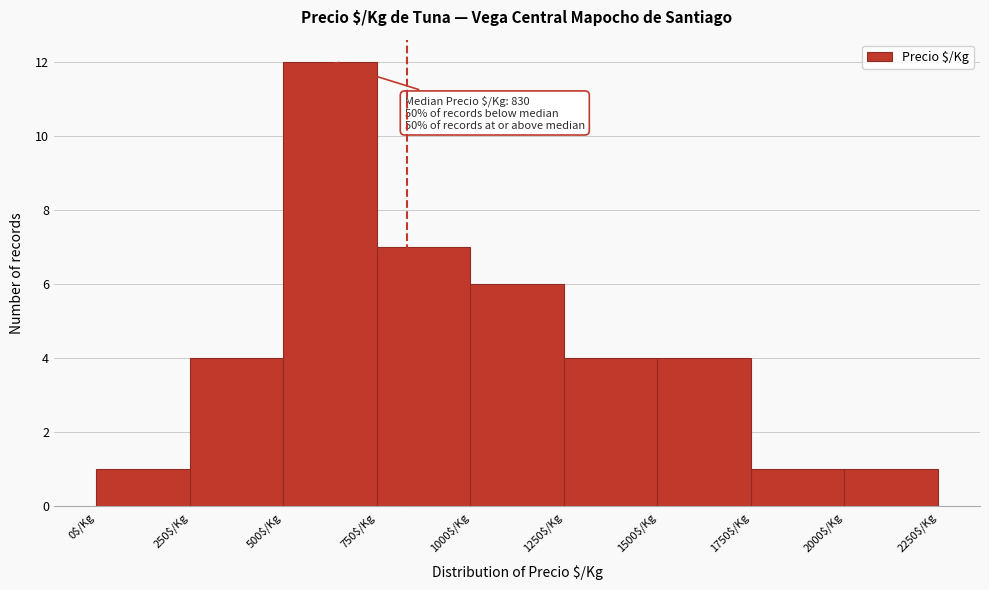

Which range on the x-axis has the tallest bar?

500 to 750